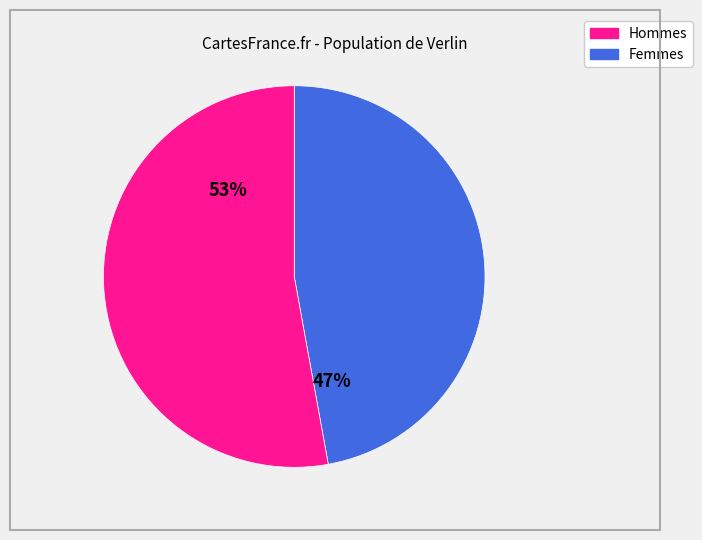

To the nearest percent, what is the difference between the largest and smallest slice percentages?

6%